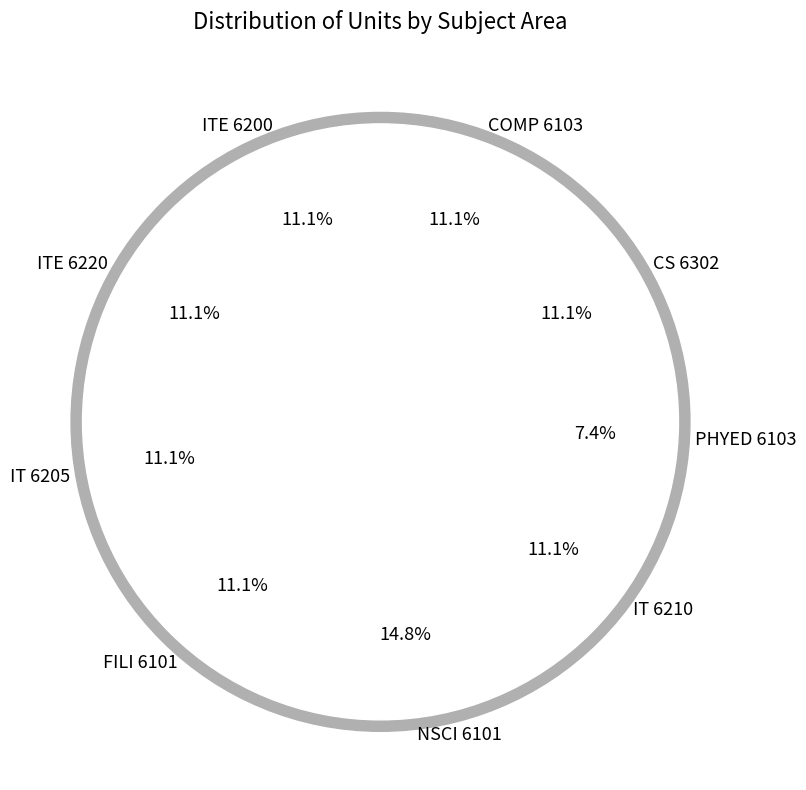

What is the change in value from NSCI to CS?

-1